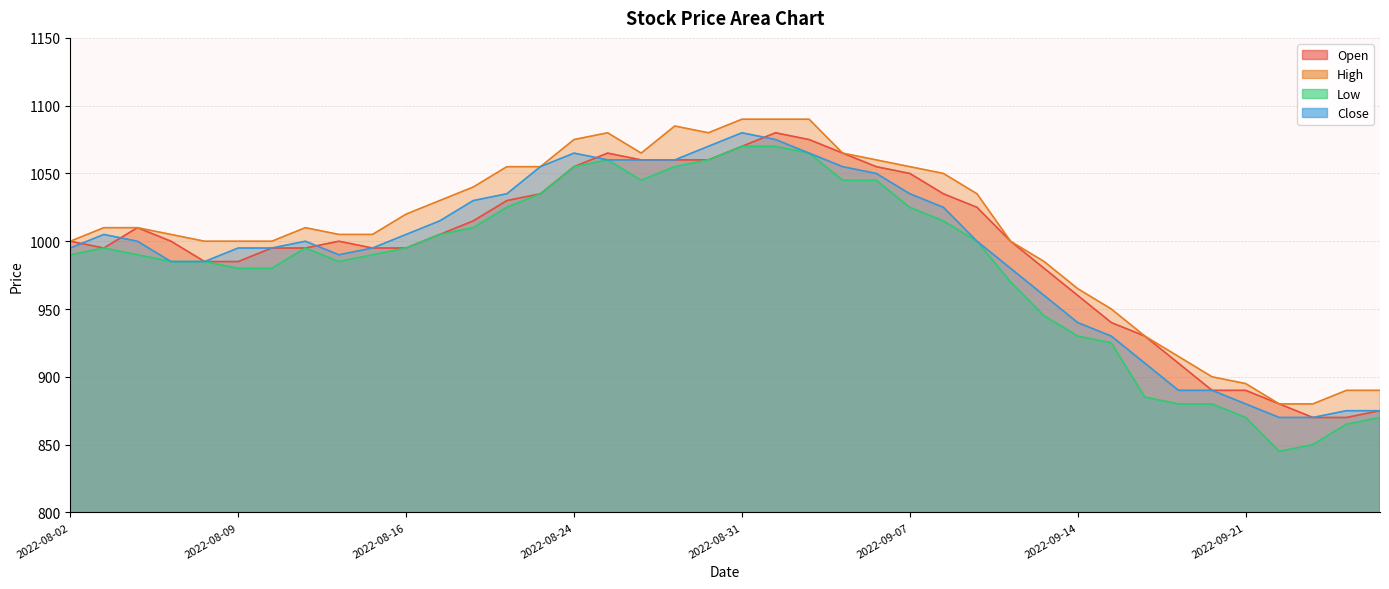

What is the average value of the Open series?

995